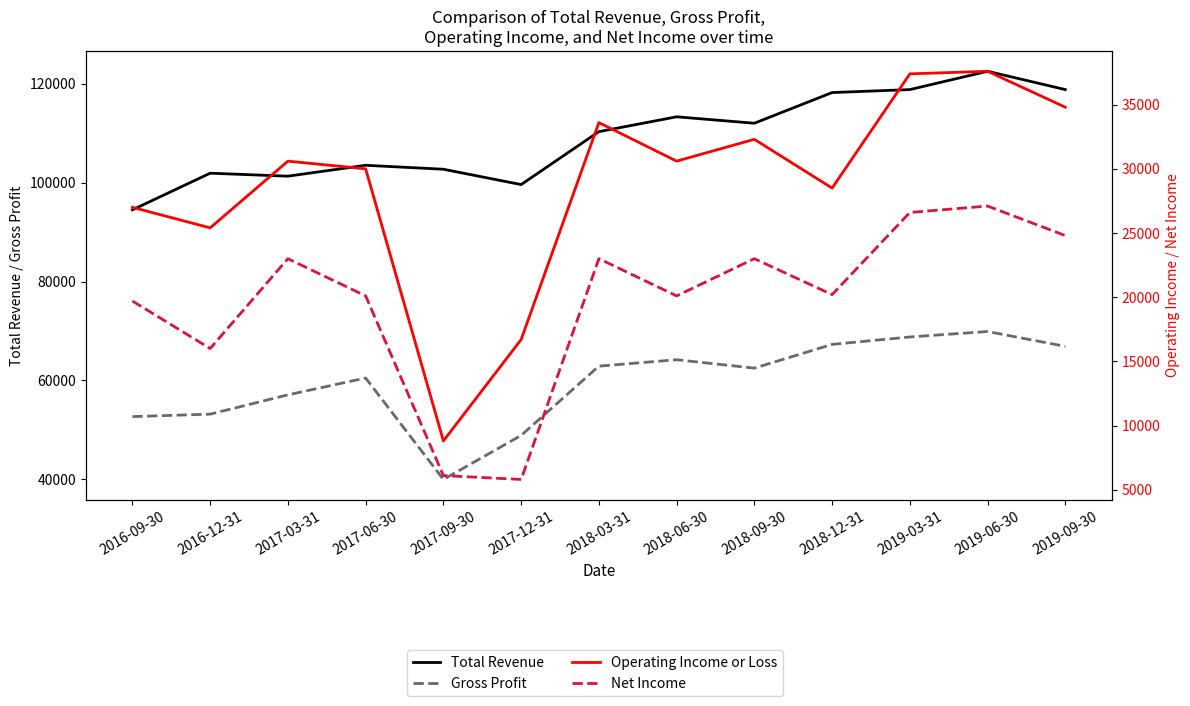

What is the value of the Gross Profit point at the 9th from the left?

62500